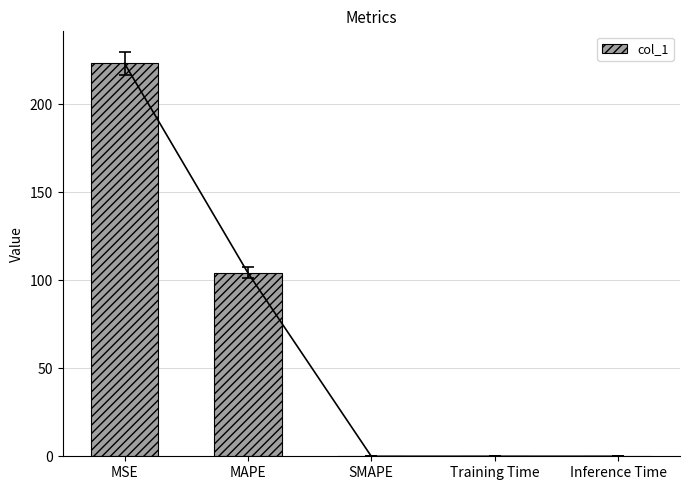

Which has a higher value, Training Time or SMAPE?

Training Time